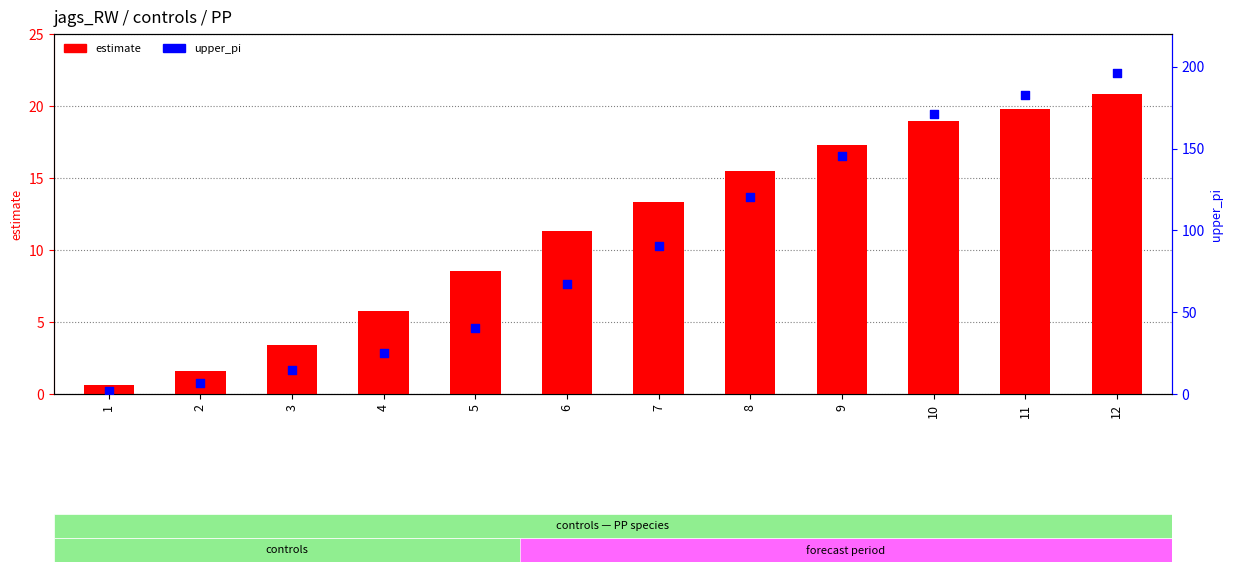

Which series has the largest Y range (max minus min)?

upper_pi